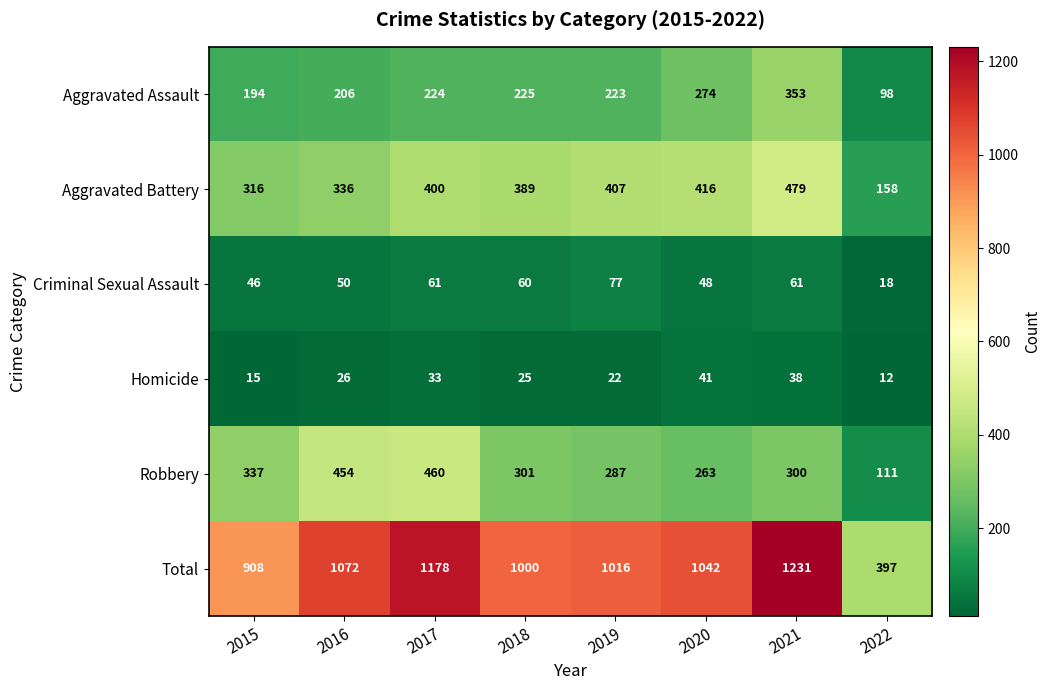

At which label is Total closest to 814?

2015